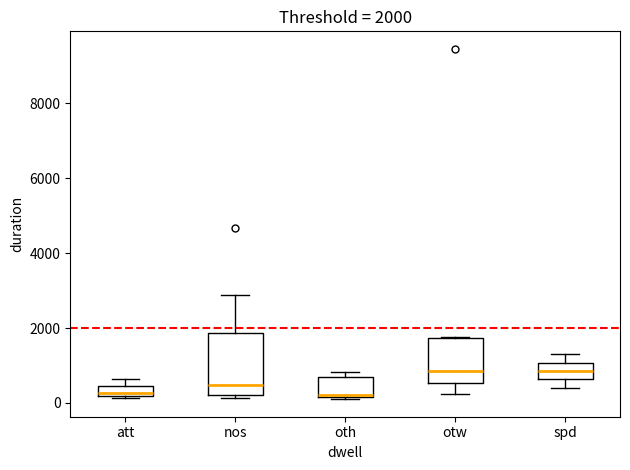

Comparing the boxes themselves (not the whiskers), which one is the tallest?

nos